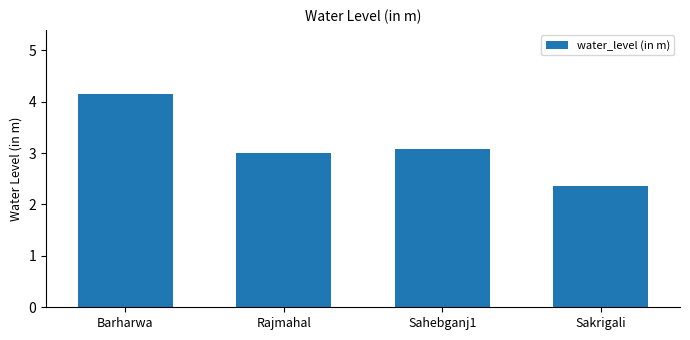

What position from the left is Sakrigali?

4